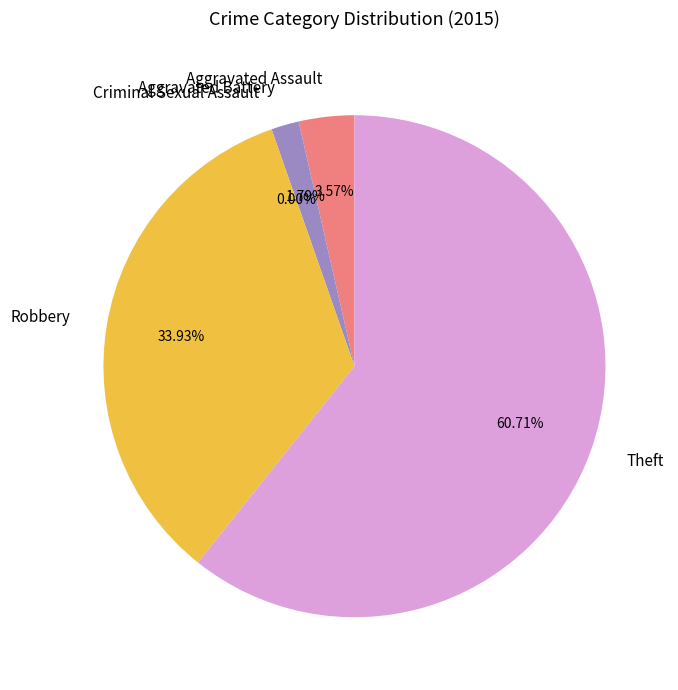

The Aggravated Battery slice represents 2% of the pie. True or false?

True